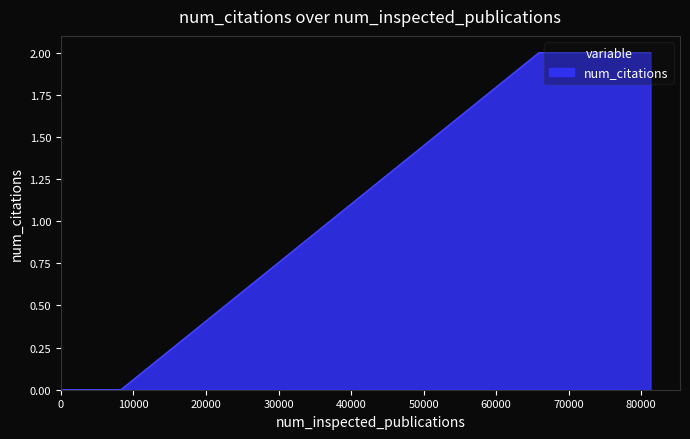

What is the sum of all values?

4